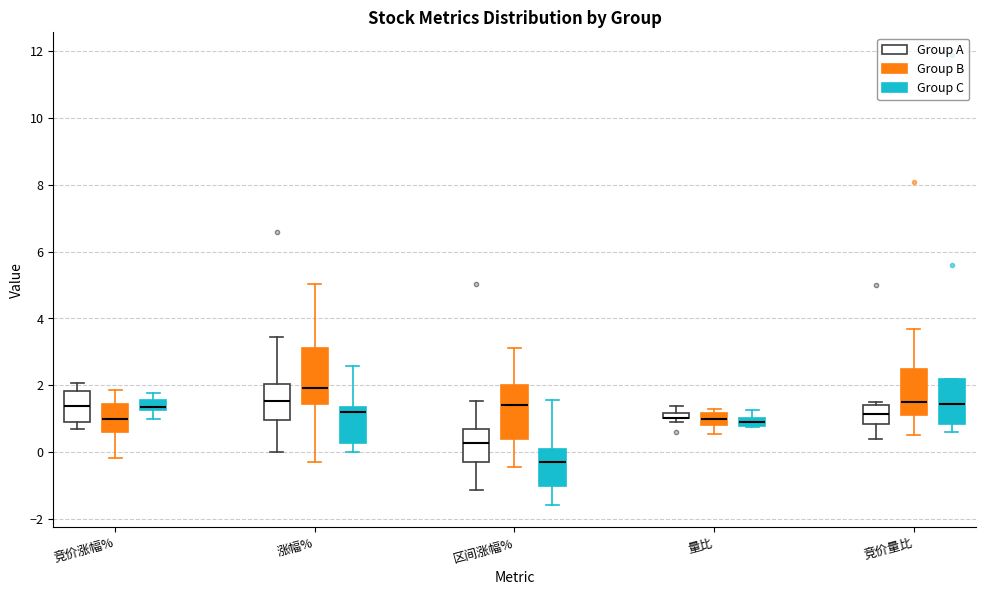

Where does the median line of the box for 竞价涨幅% (Group C) sit on the y-axis? The values are not printed on the chart, so give them approximately, as read against the axis.

1.4